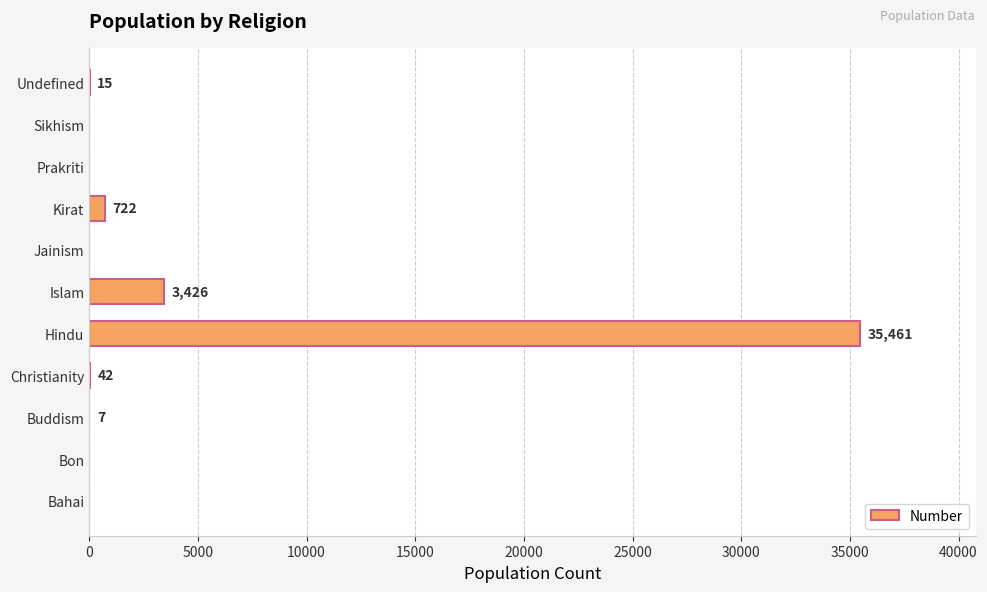

How many values are above zero?

6